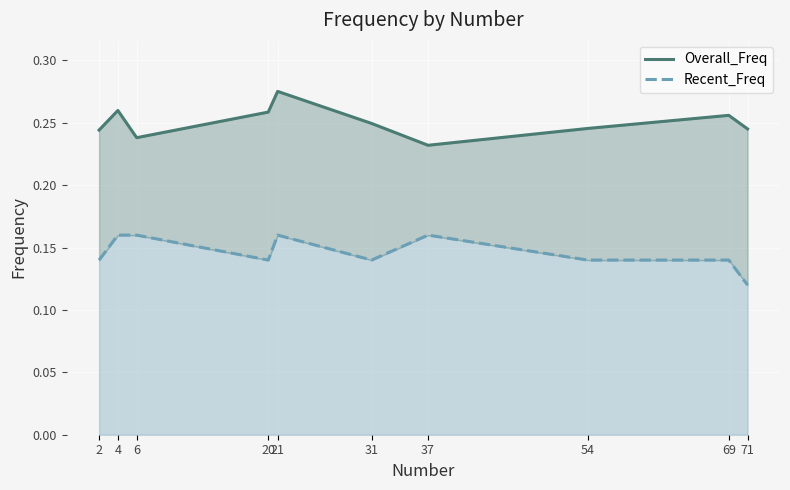

Which series has the largest total across all categories?

Overall_Freq